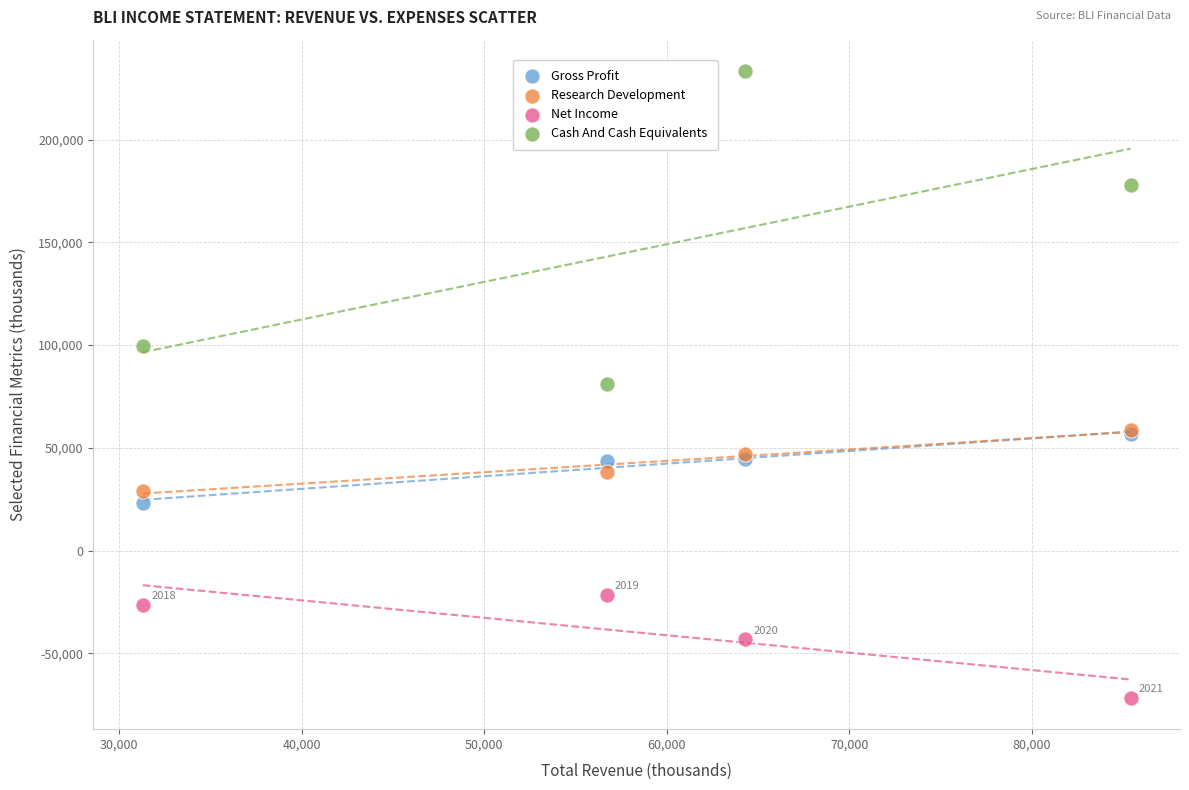

What are all the series names shown in the legend?

Gross Profit, Research Development, Net Income, Cash And Cash Equivalents